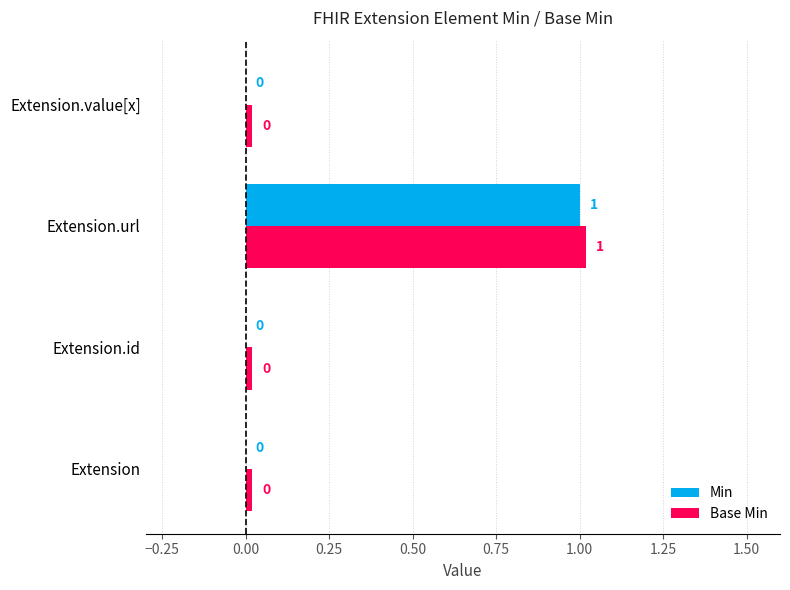

Count the number of data series in this chart.

2